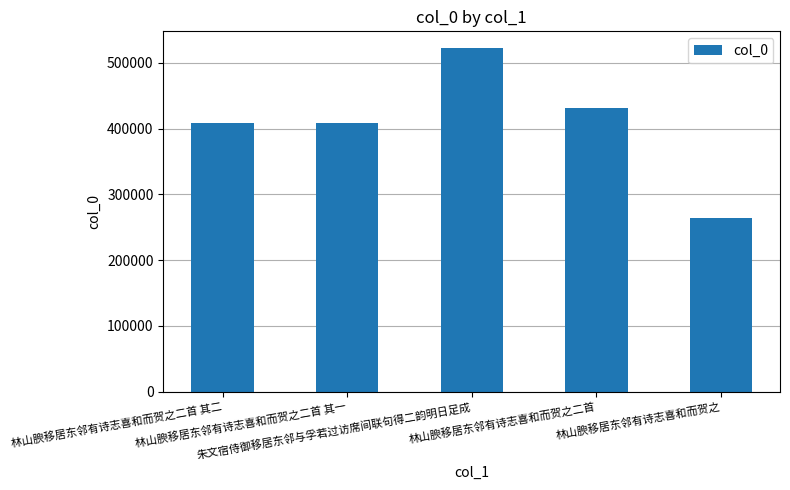

Which label corresponds to the smallest value in the chart?

林山腴移居东邻有诗志喜和而贺之